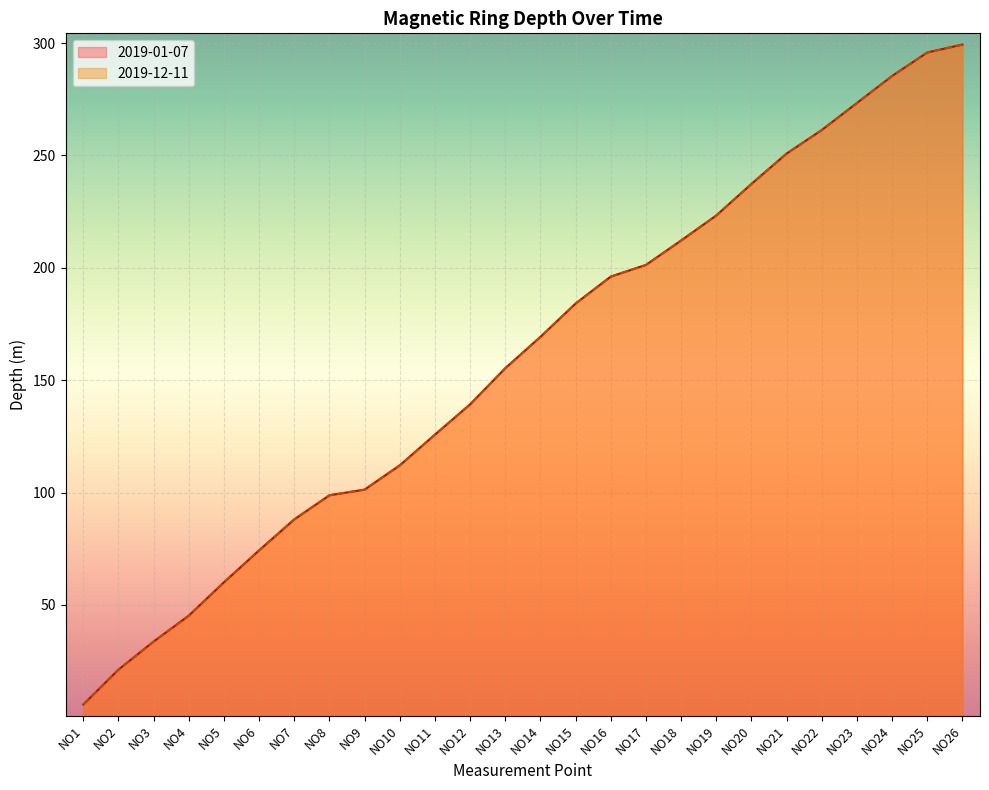

At how many categories does at least one series exceed 279?

3